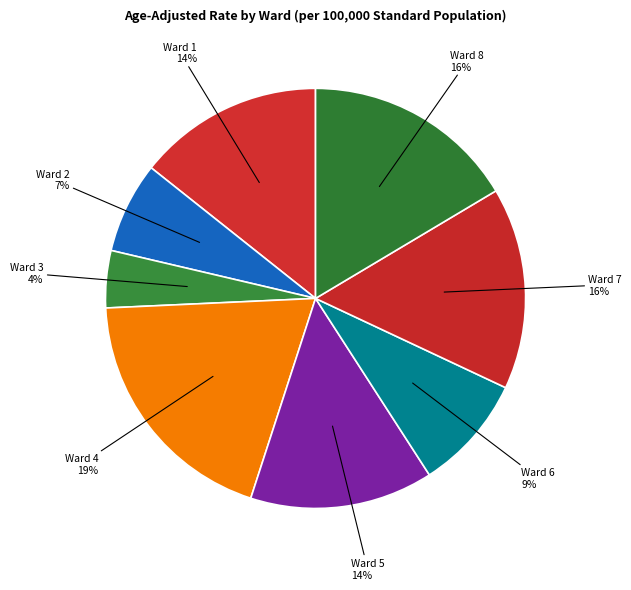

Is it true that Ward 4 19% is 33% of the pie?

False